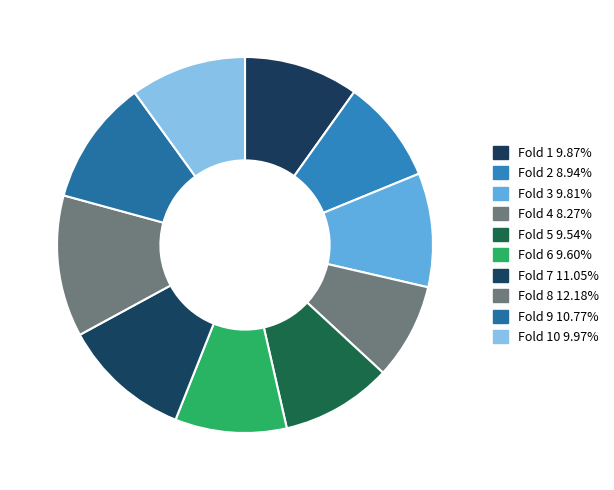

How many segments does this pie chart have?

10